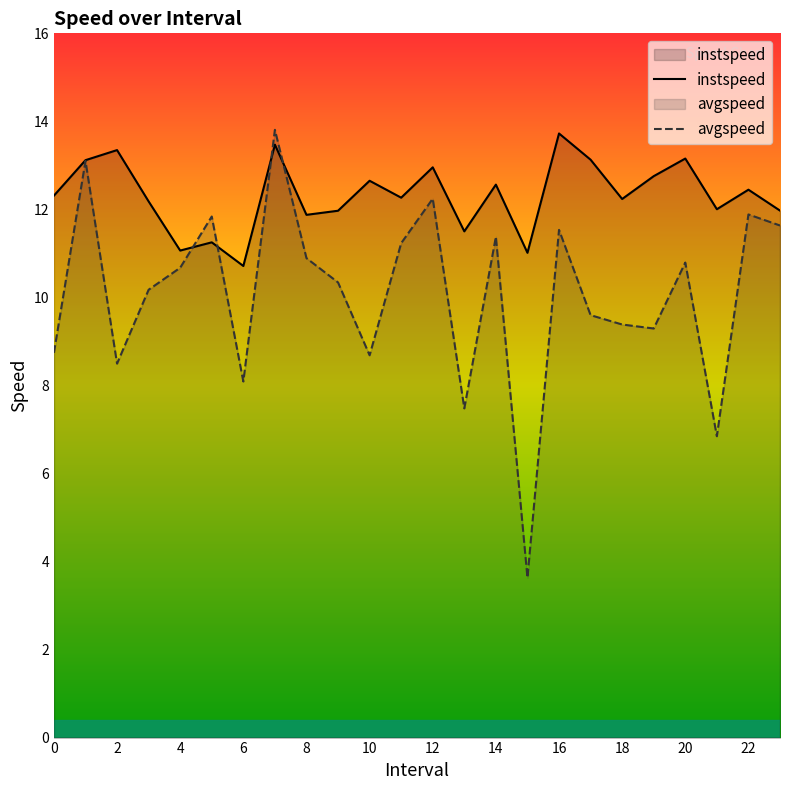

True or false: avgspeed and instspeed intersect in this chart.

True